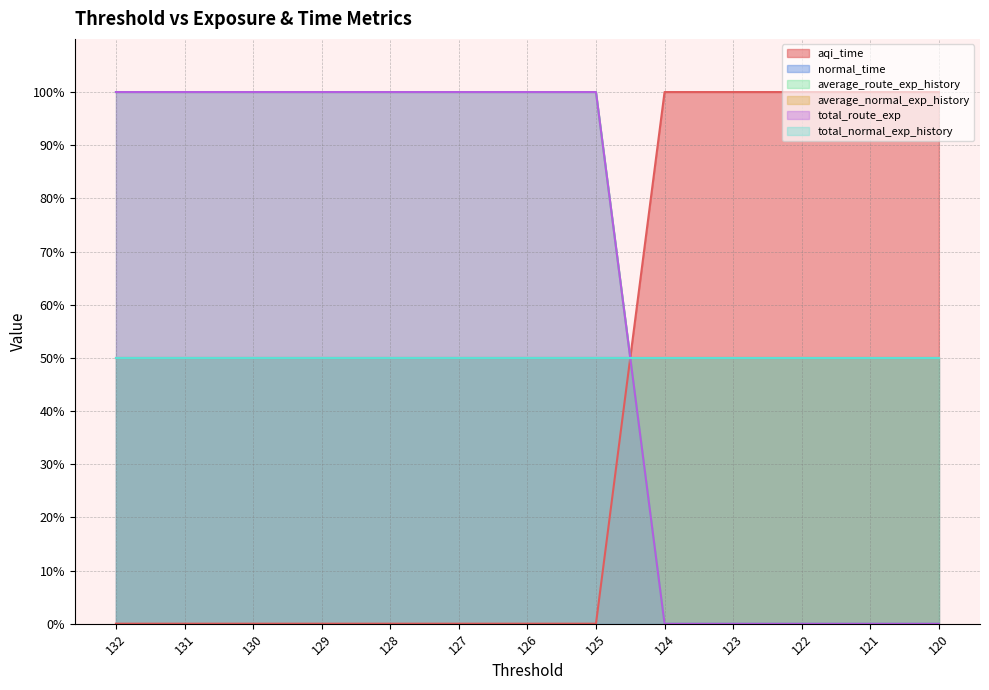

What is the value of the total_route_exp point at the 8th from the left?

100